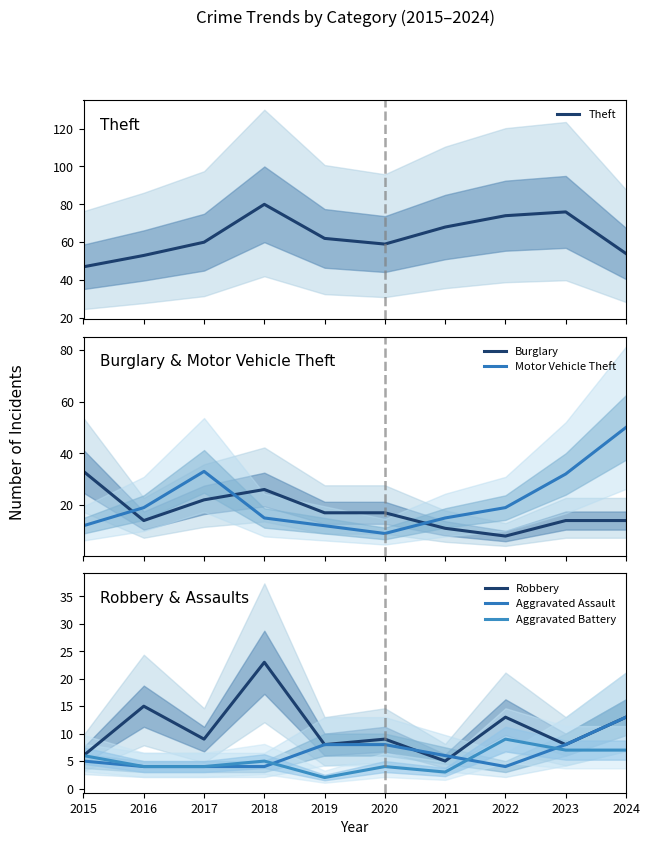

What is the spread (max minus min) of values at 2018?

76